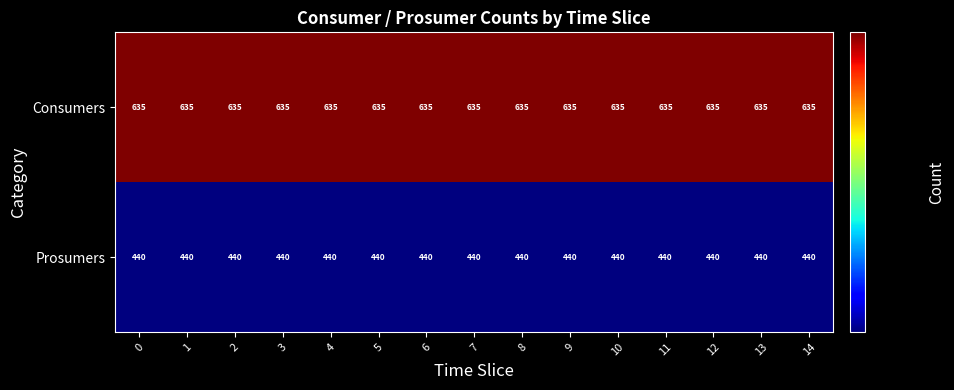

What is the sum of all Prosumers values?

6600